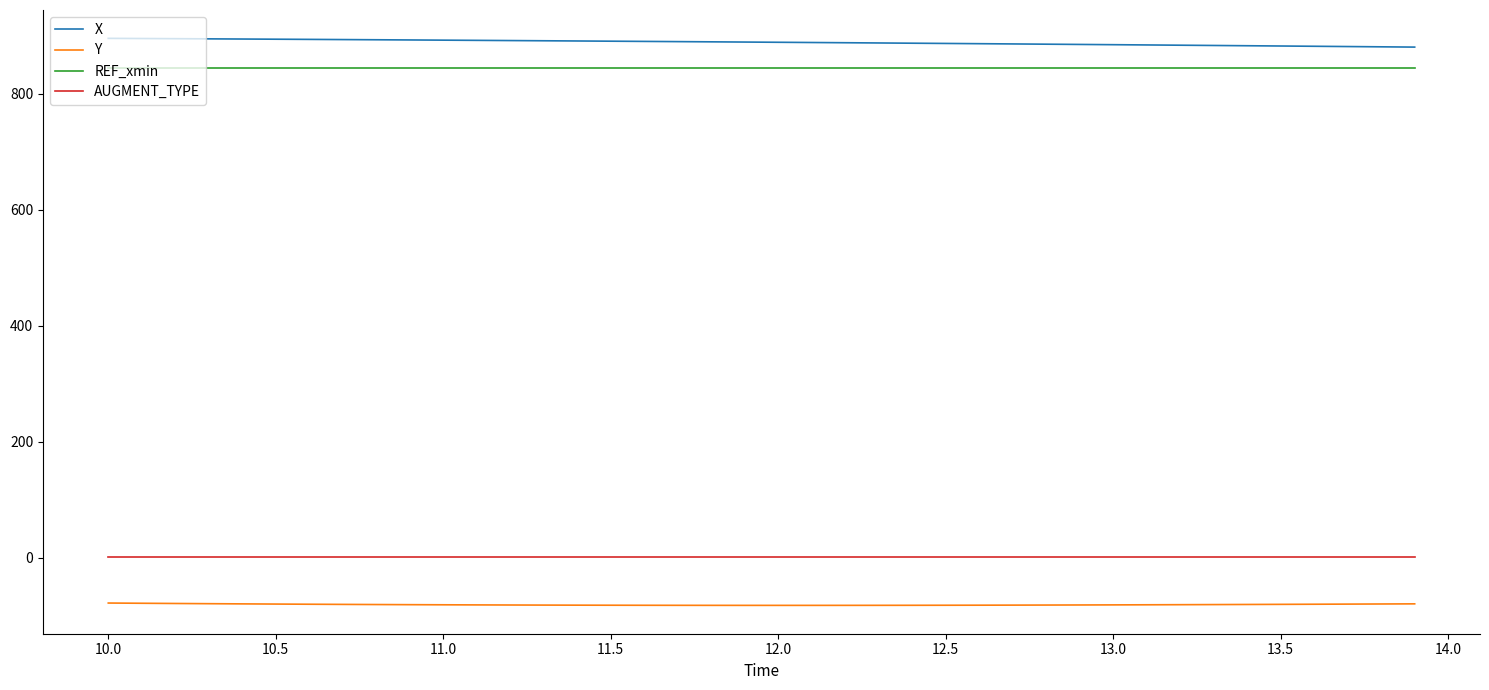

Which series has the largest total across all categories?

X